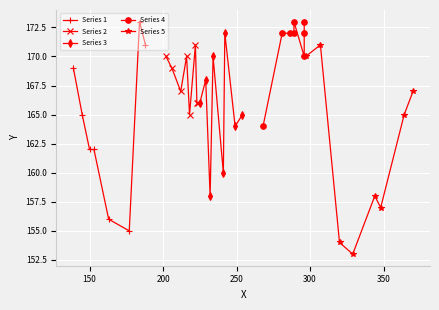

At how many categories does at least one series exceed 154?

8